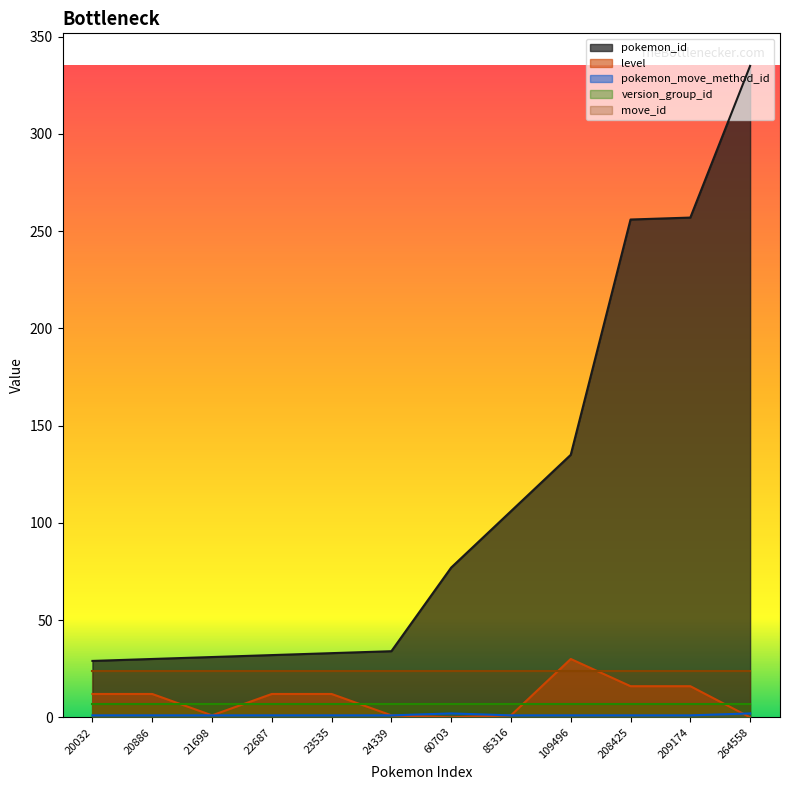

How many data points in level are above 12?

3